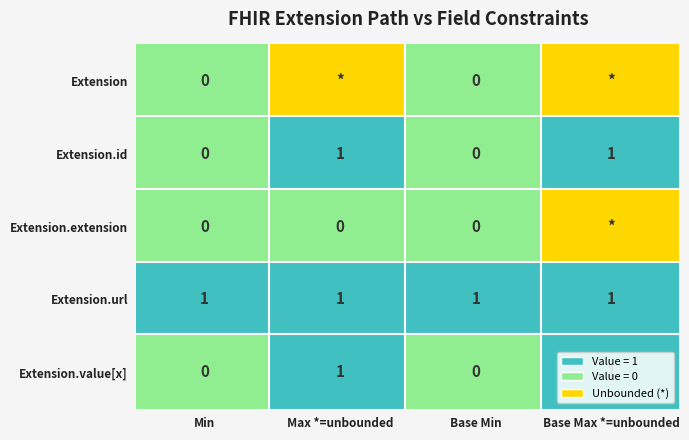

The Extension.value[x] series shows 0 at 0. True or false?

True